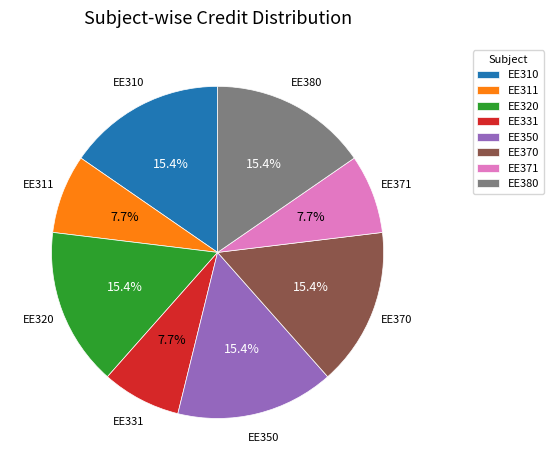

Do EE370 and EE350 together represent more than half of the pie?

No